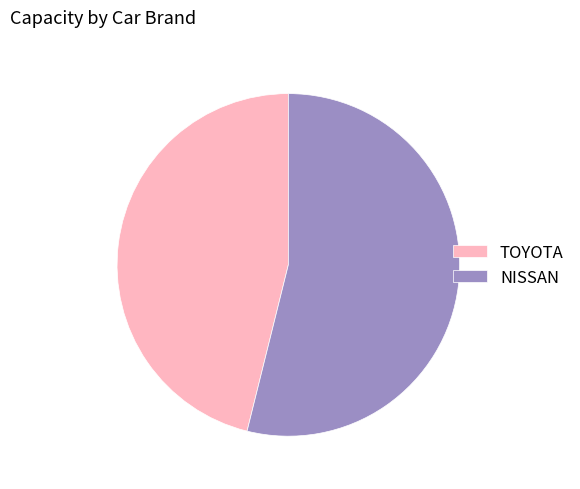

Do TOYOTA and NISSAN together represent more than half of the pie?

Yes